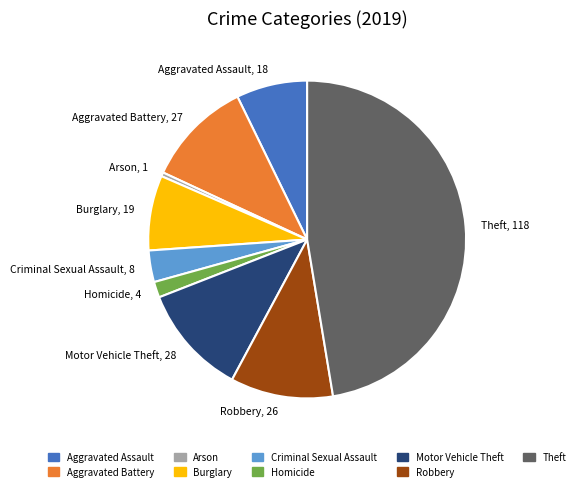

Approximately how many times larger is the value at Burglary, 19 compared to Aggravated Assault, 18?

1.1